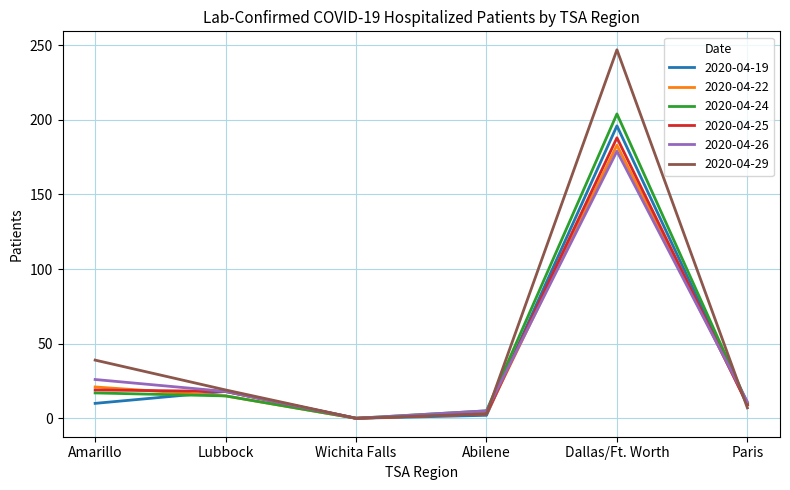

Which label corresponds to the largest value in the chart?

Dallas/Ft. Worth